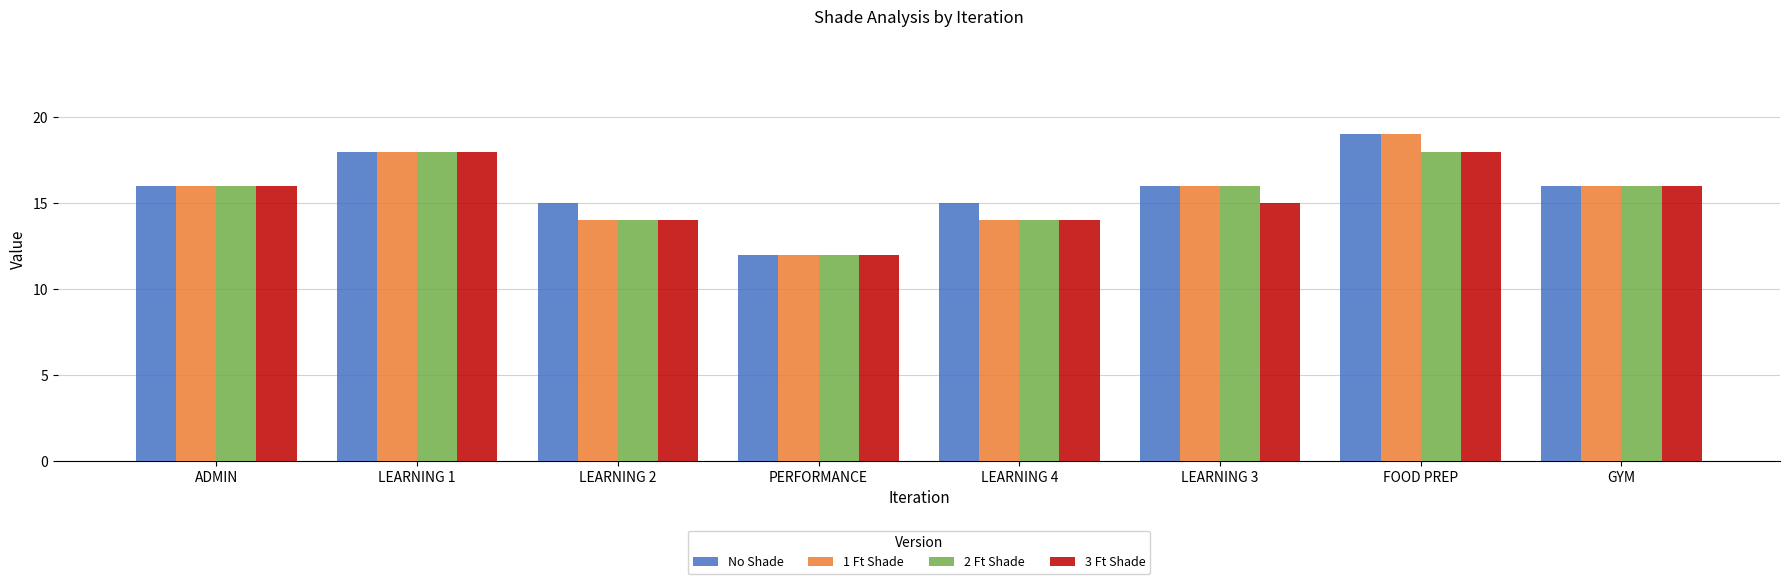

What is the sum of the 3 Ft Shade values at LEARNING 4 and LEARNING 3?

29